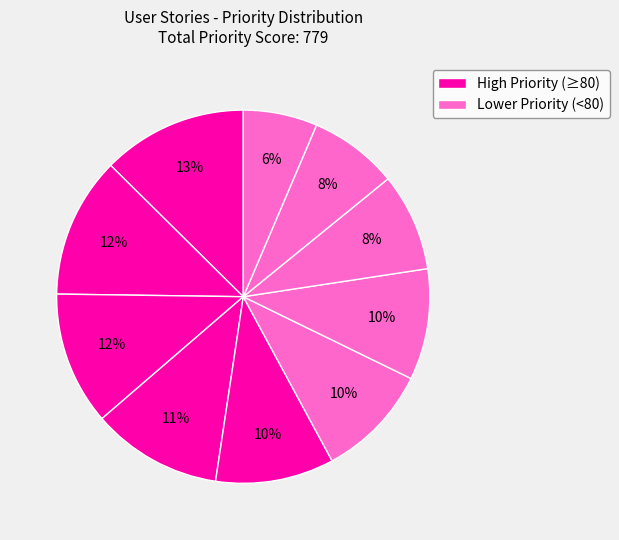

Count the number of slices in the pie.

10